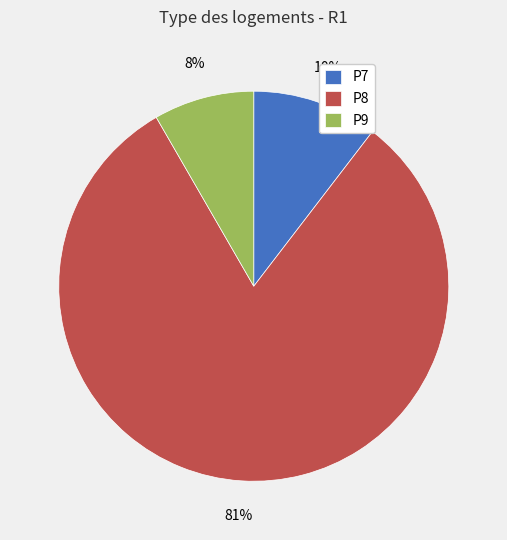

Which has a higher value, P8 or P7?

P8